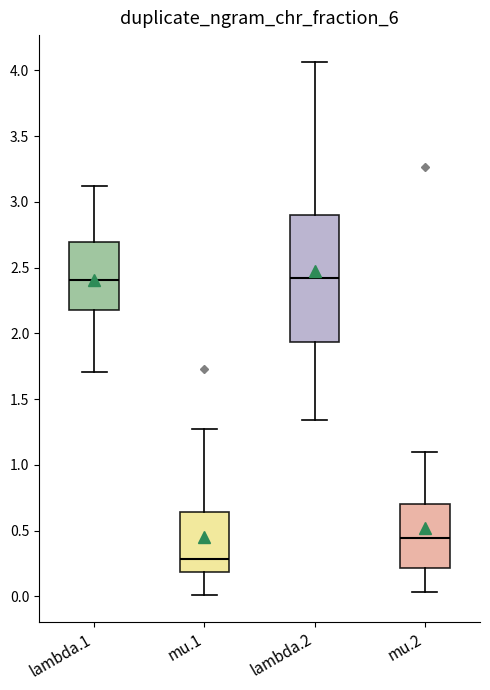

Reading left to right, read every box against the y-axis: the position of its median line, the range the box covers, and the ends of its whiskers. The values are not printed on the chart, so give them approximately, as read against the axis.

lambda.1: median 2.40, box 2.20 to 2.70, whiskers 1.70 to 3.10
mu.1: median 0.30, box 0.20 to 0.65, whiskers 0.00 to 1.25
lambda.2: median 2.40, box 1.95 to 2.90, whiskers 1.35 to 4.05
mu.2: median 0.45, box 0.20 to 0.70, whiskers 0.05 to 1.10